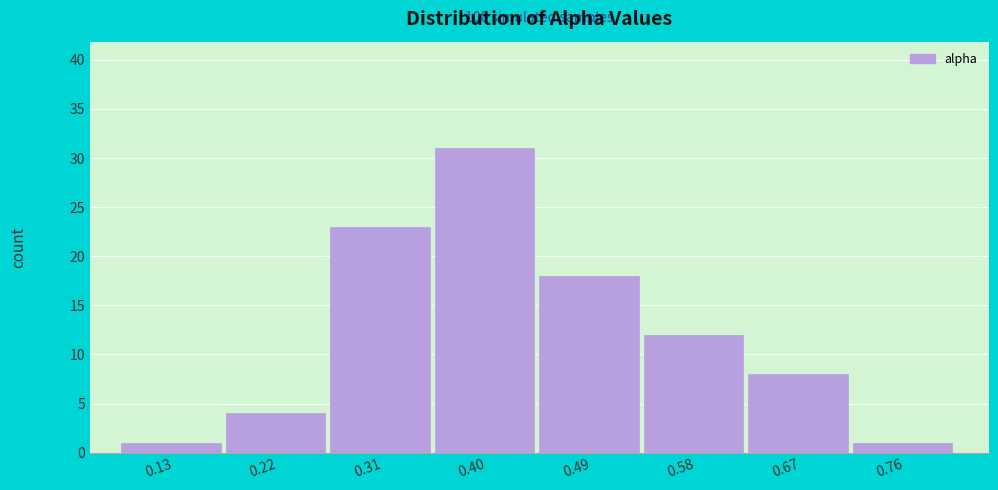

Reading left to right, what are all the values shown in this chart?

1	4	23	31	18	12	8	1